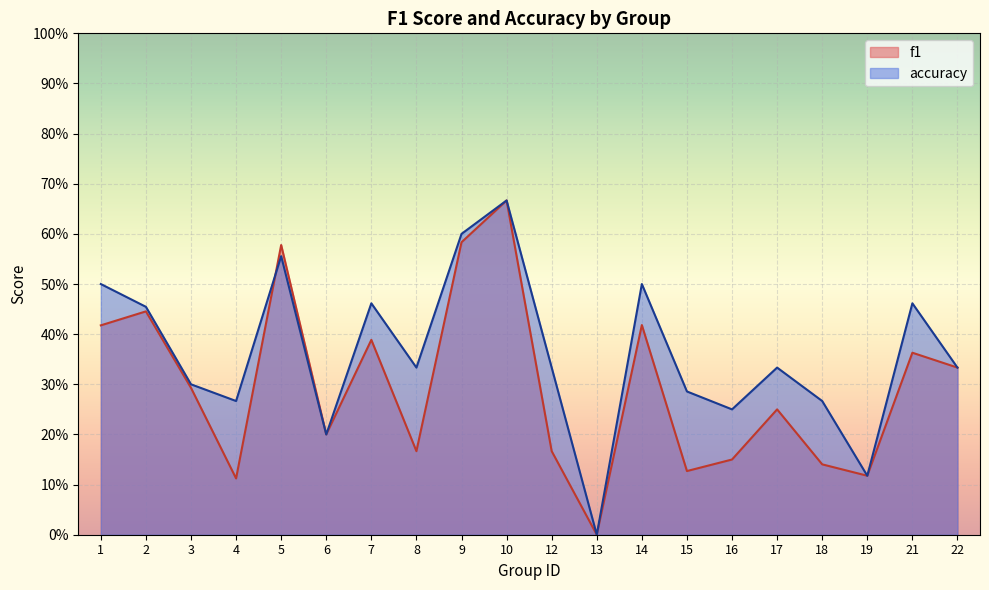

True or false: accuracy has more than 1 points higher than both neighbors.

True